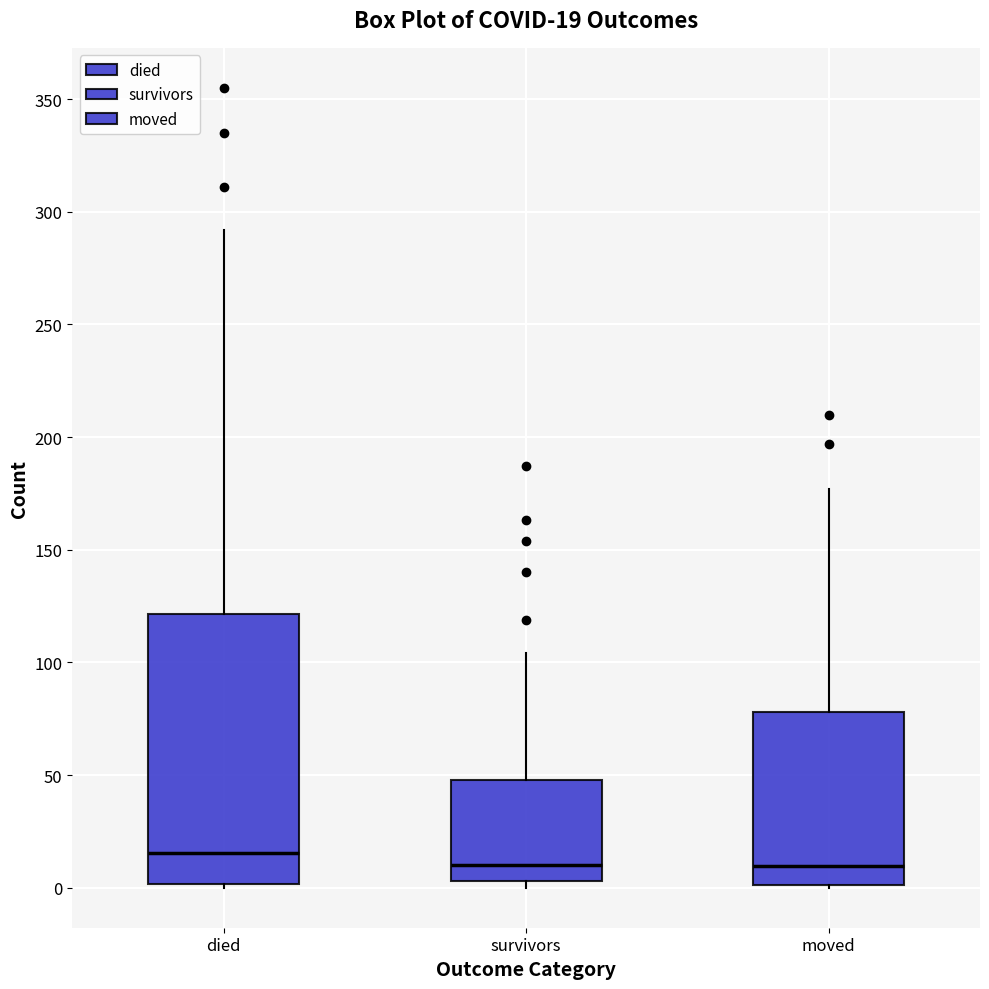

Which box is the tallest, from its lower edge to its upper edge?

died